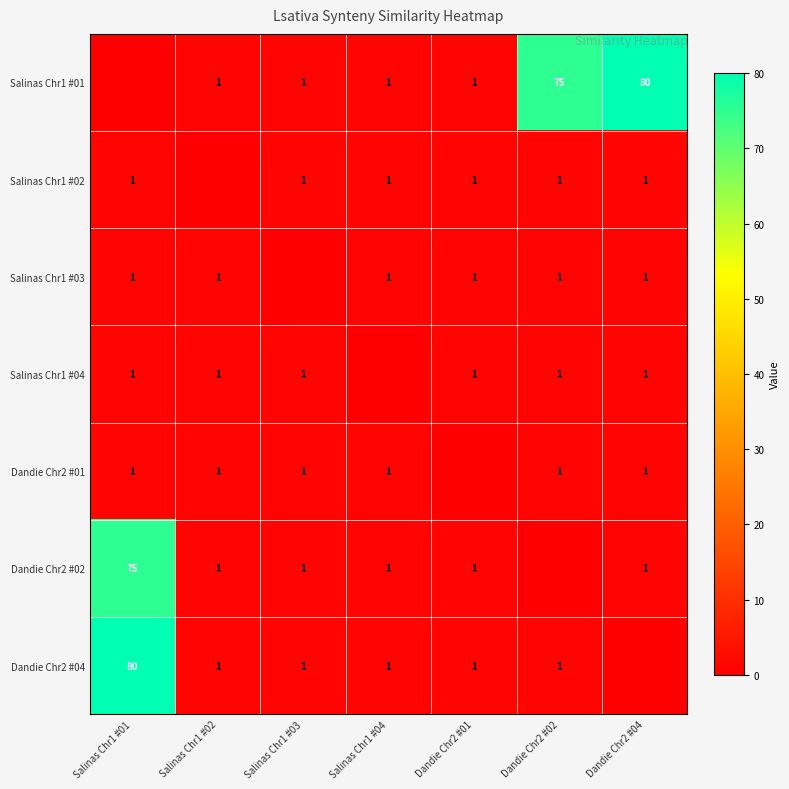

The Salinas Chr1 #03 series shows 0 at Dandie Chr2 #02. True or false?

False